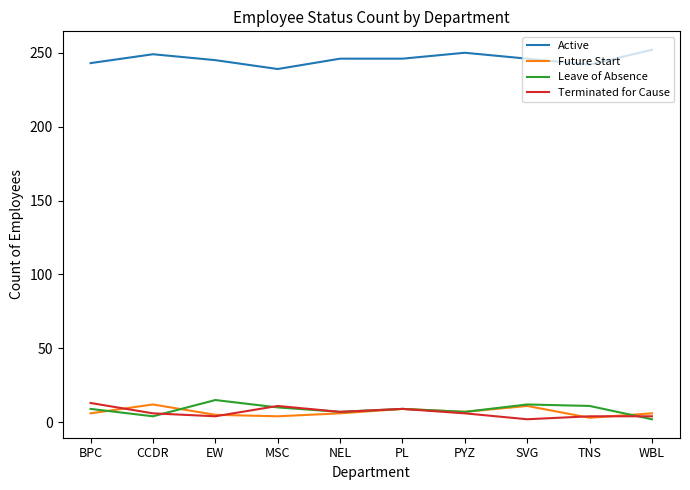

How many Future Start values are between 5 and 9?

6